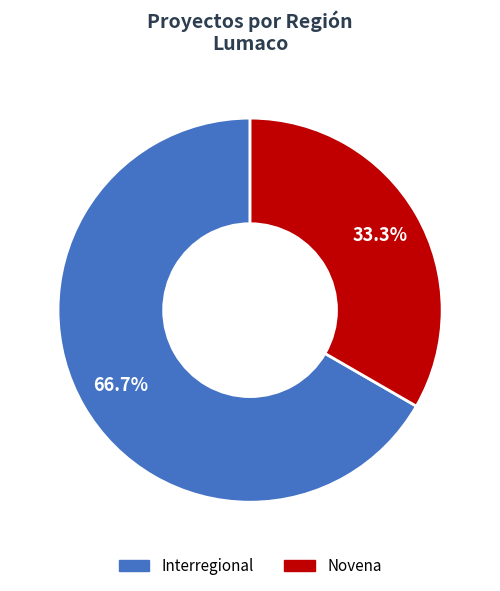

To the nearest percent, what is the average slice percentage?

50%